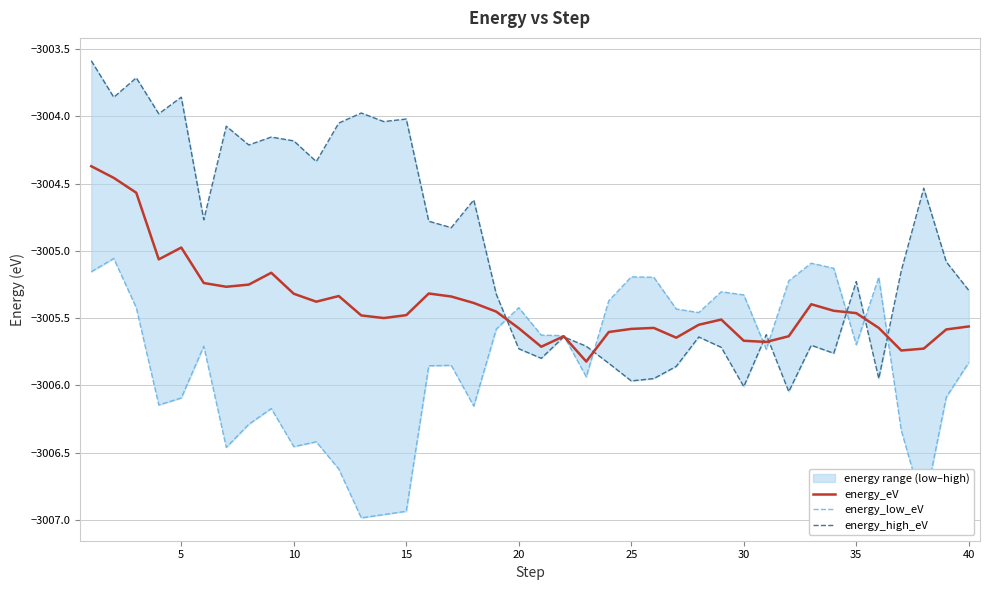

Is this an area chart (filled region under the line)?

No